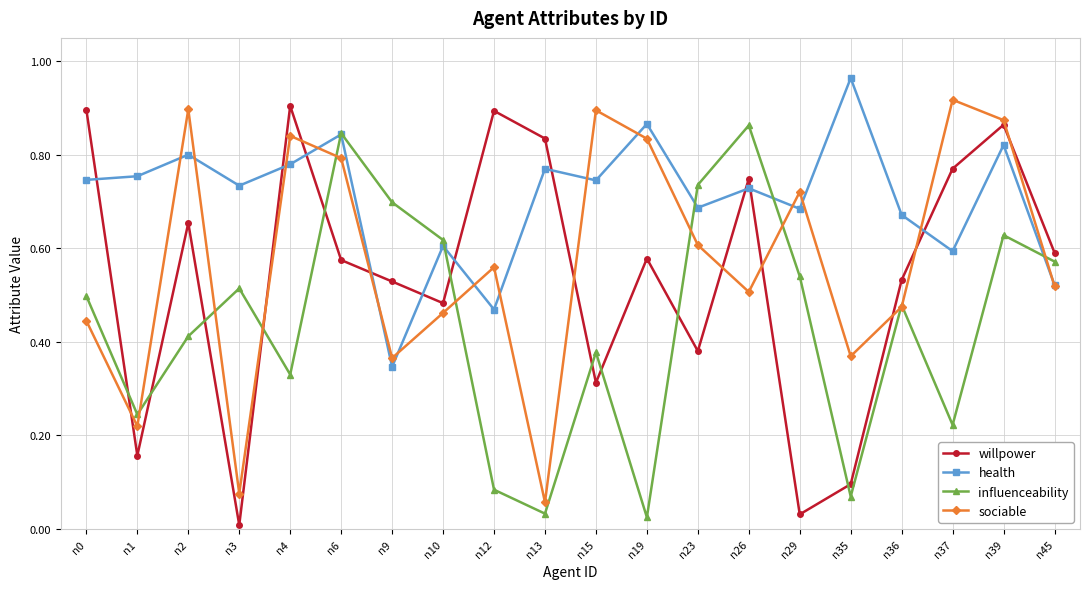

True or false: influenceability has a value of 0.7 at n9.

True